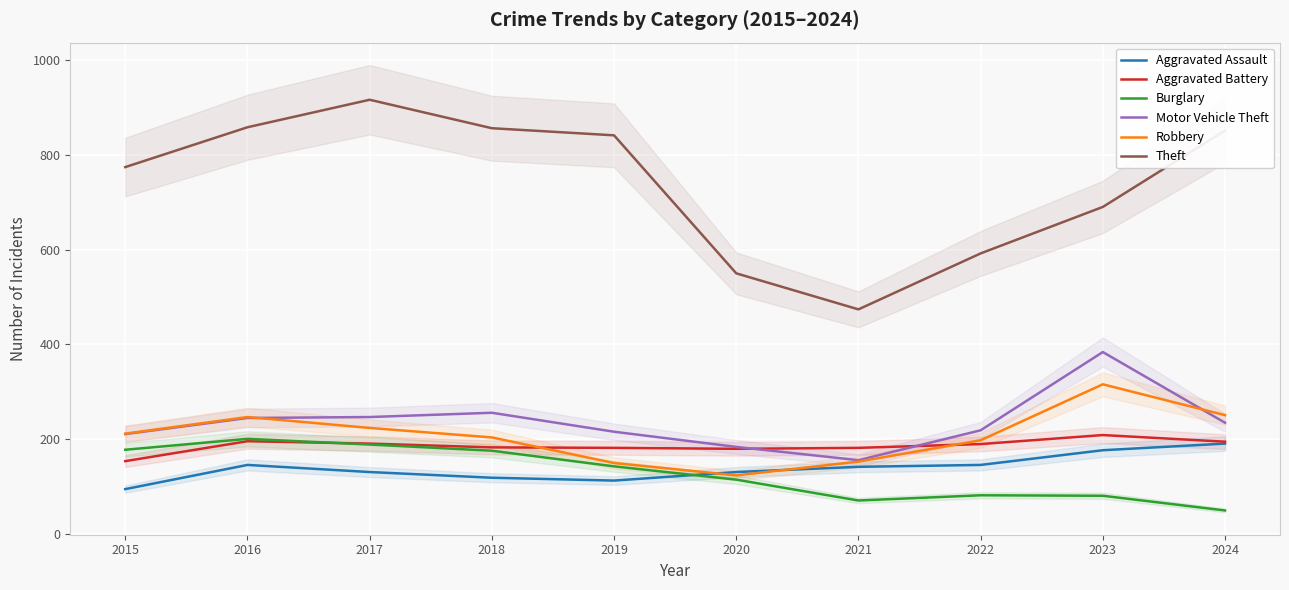

What are all the series names shown in the legend?

Aggravated Assault, Aggravated Battery, Burglary, Motor Vehicle Theft, Robbery, Theft